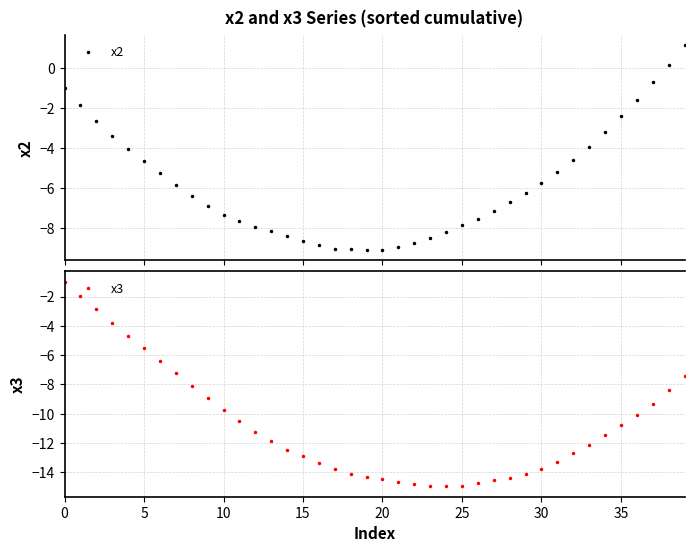

List the series in order of their peak value, highest first.

x2, x3